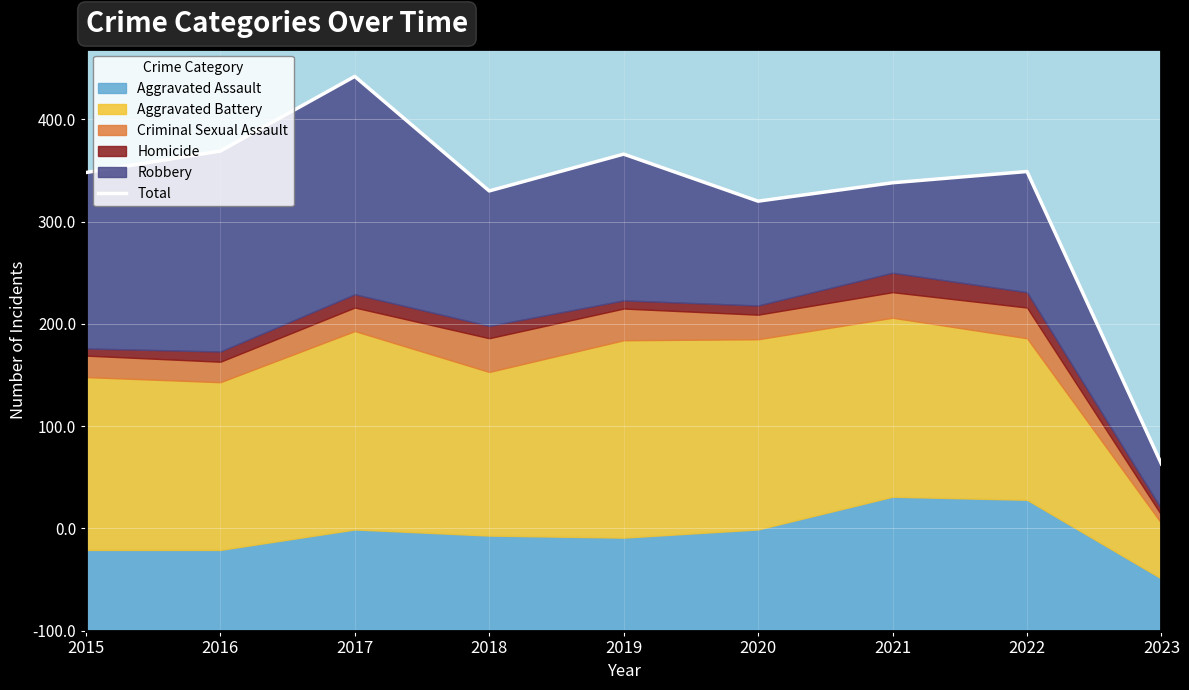

Is it true that the value at 2023 is 248?

False